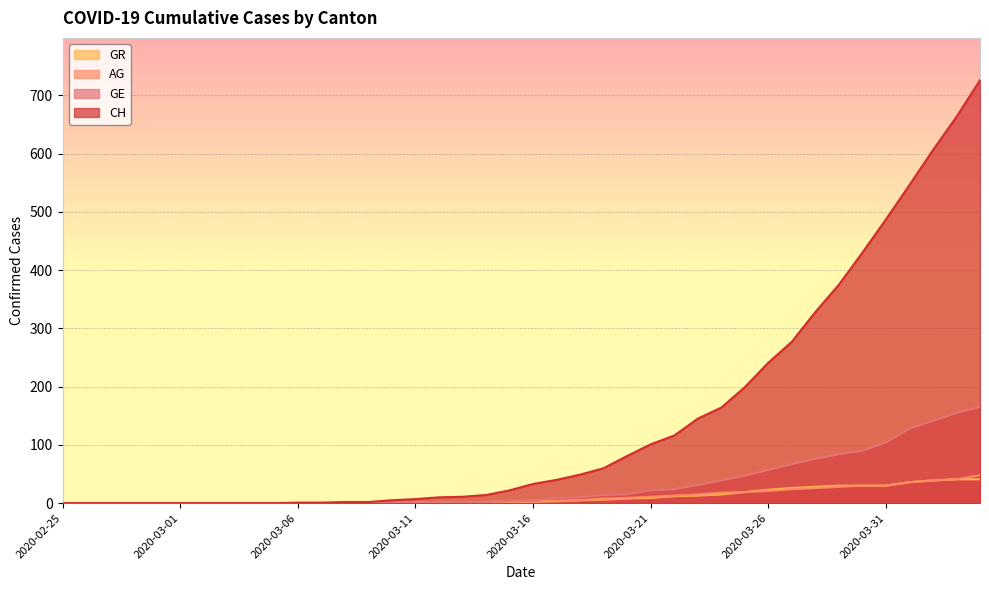

How many positive values does the GR series have?

25